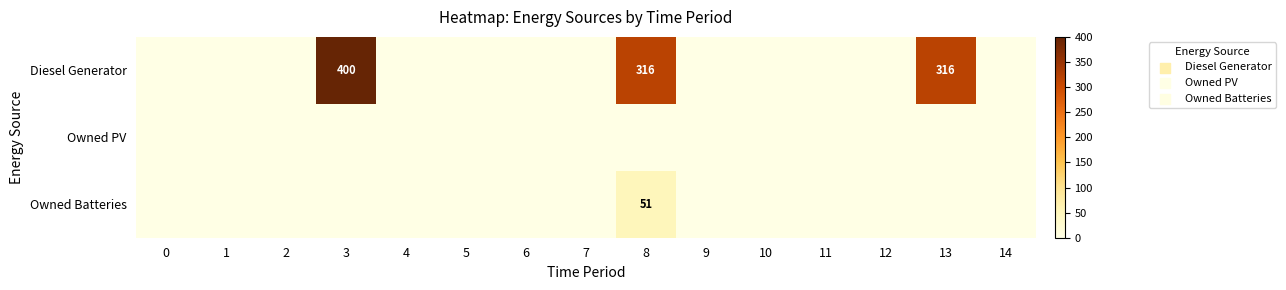

How many data points does each series have?

15